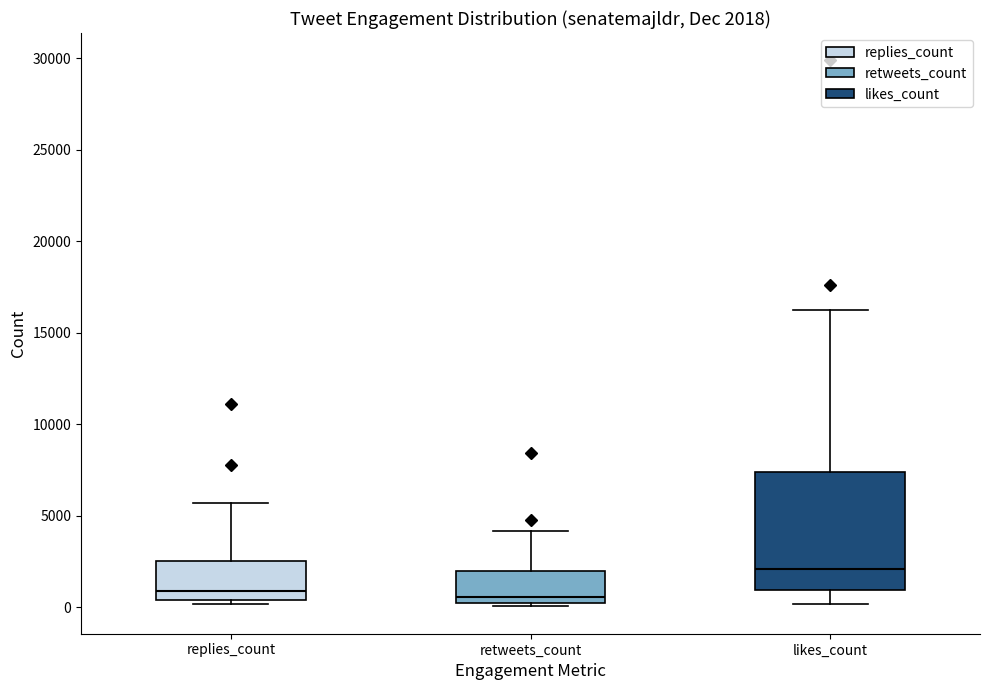

Which box has the highest median line?

likes_count